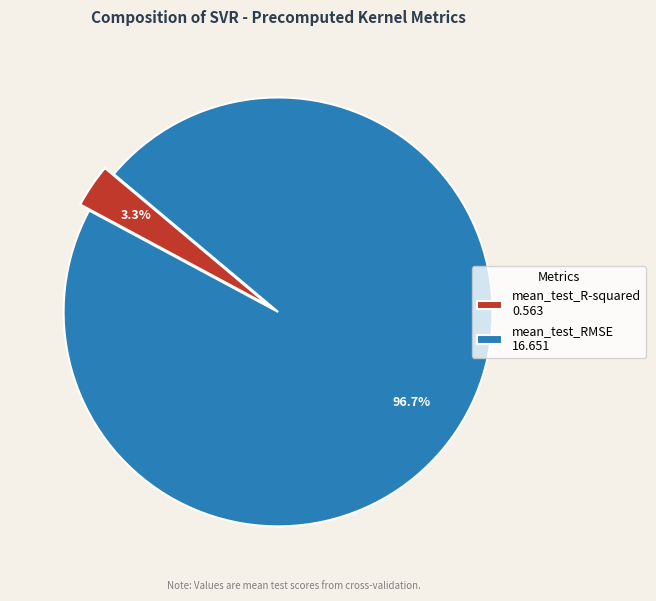

Is it true that mean_test_RMSE is 97% of the pie?

True